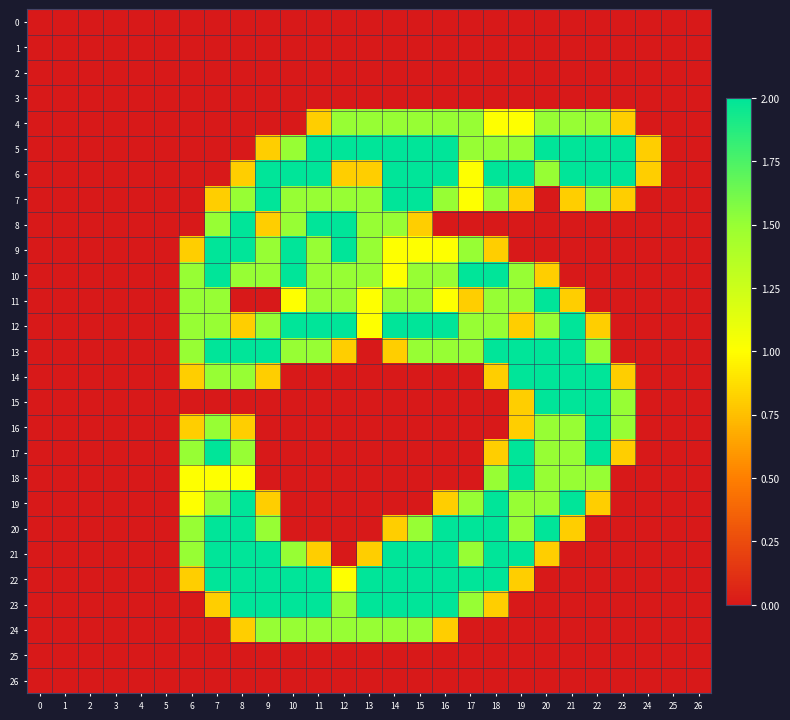

Between 22 and 14, which is larger?

22